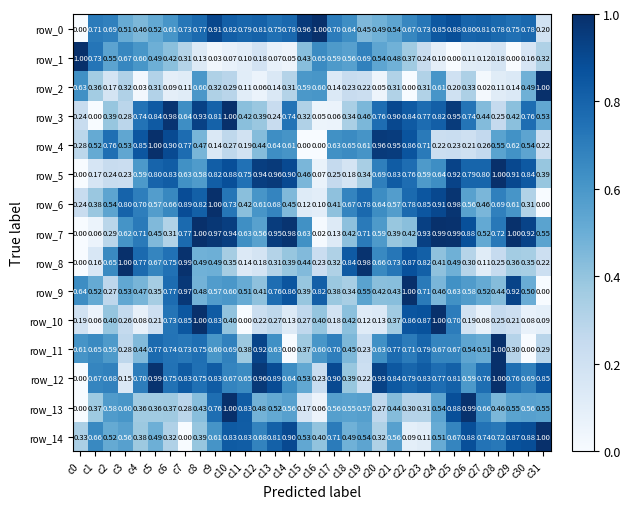

What is the total value across all series at c0?

4.2